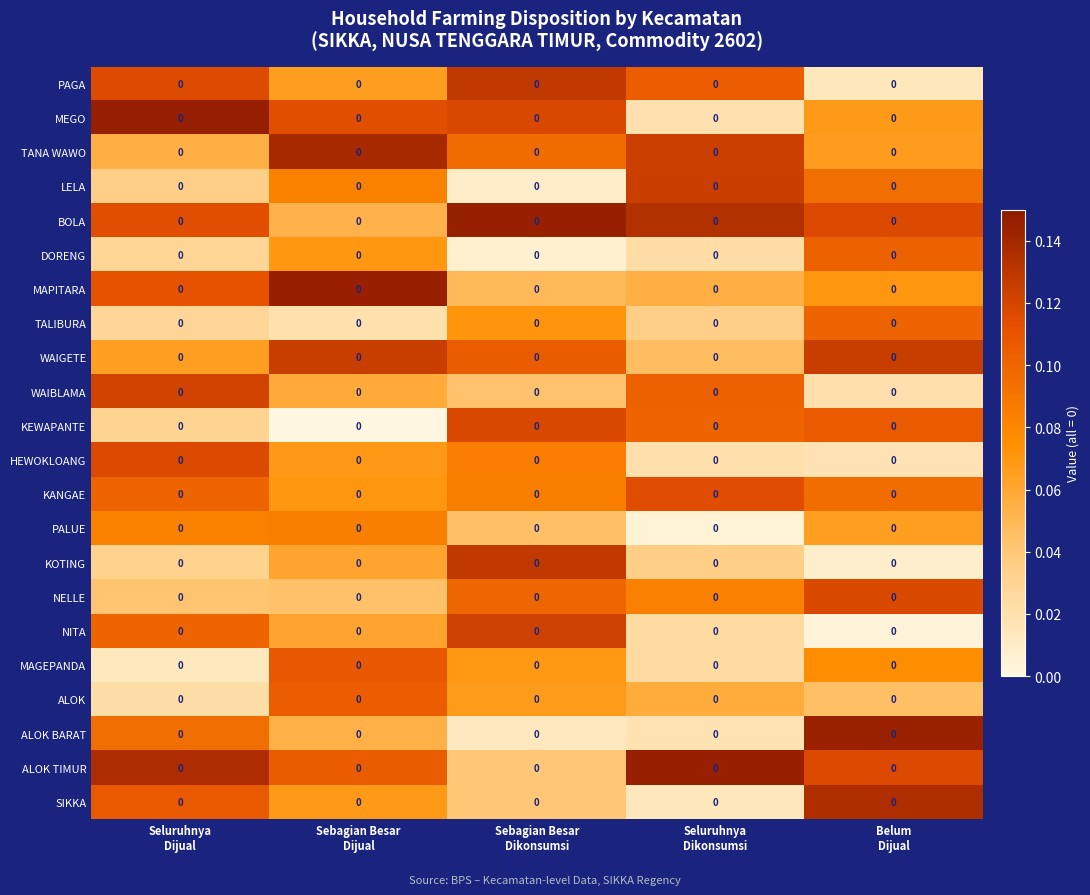

Where is ALOK nearest to the value 0?

Seluruhnya Dijual